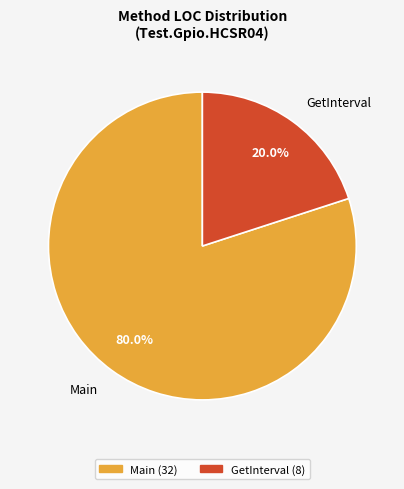

Which category accounts for the majority?

Main